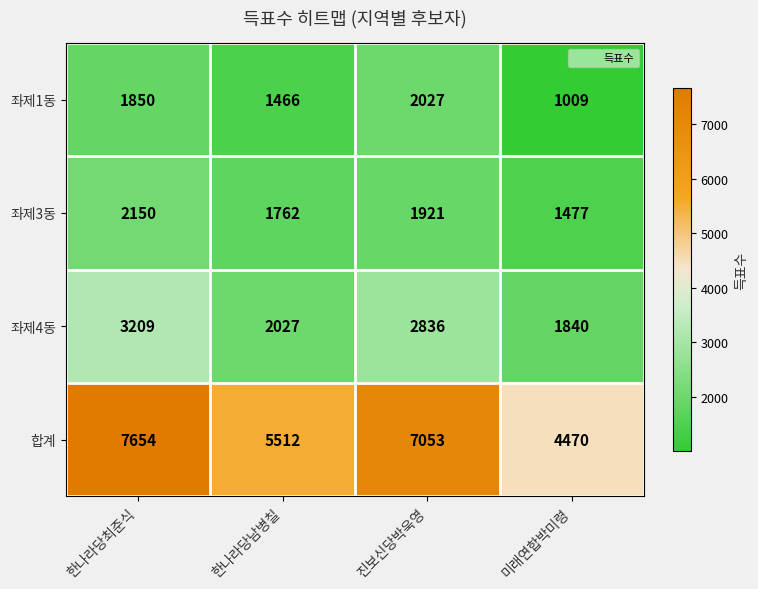

Reading left to right, transcribe all the data shown in this chart.

좌제1동: 한나라당최준식=1850	한나라당남병칠=1466	진보신당박욱영=2027	미래연합박미령=1009
좌제3동: 한나라당최준식=2150	한나라당남병칠=1762	진보신당박욱영=1921	미래연합박미령=1477
좌제4동: 한나라당최준식=3209	한나라당남병칠=2027	진보신당박욱영=2836	미래연합박미령=1840
합계: 한나라당최준식=7654	한나라당남병칠=5512	진보신당박욱영=7053	미래연합박미령=4470